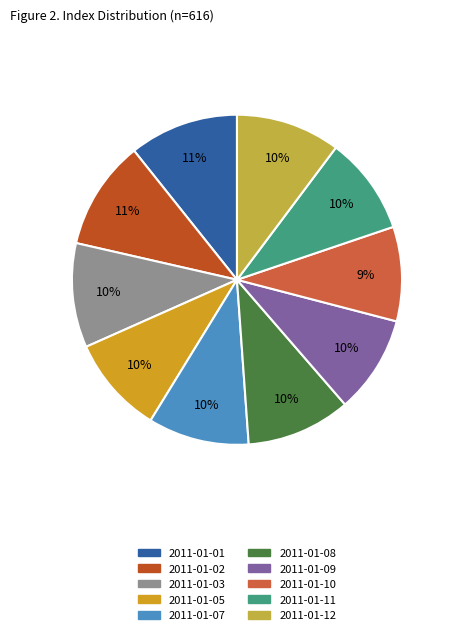

How many slices are in this pie chart?

10